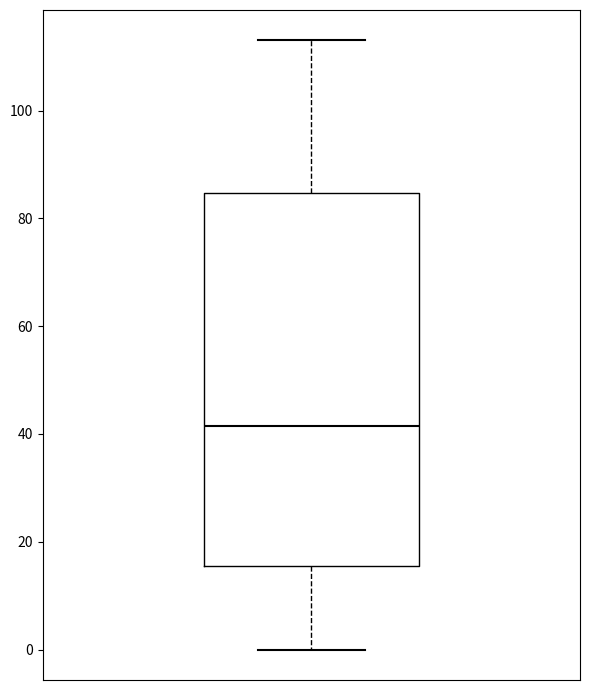

Read this box plot against the y-axis: the position of the median line, the range covered by the box, and the ends of both whiskers. The values are not printed on the chart, so give them approximately, as read against the axis.

median 42, box 16 to 84, whiskers 0 to 114